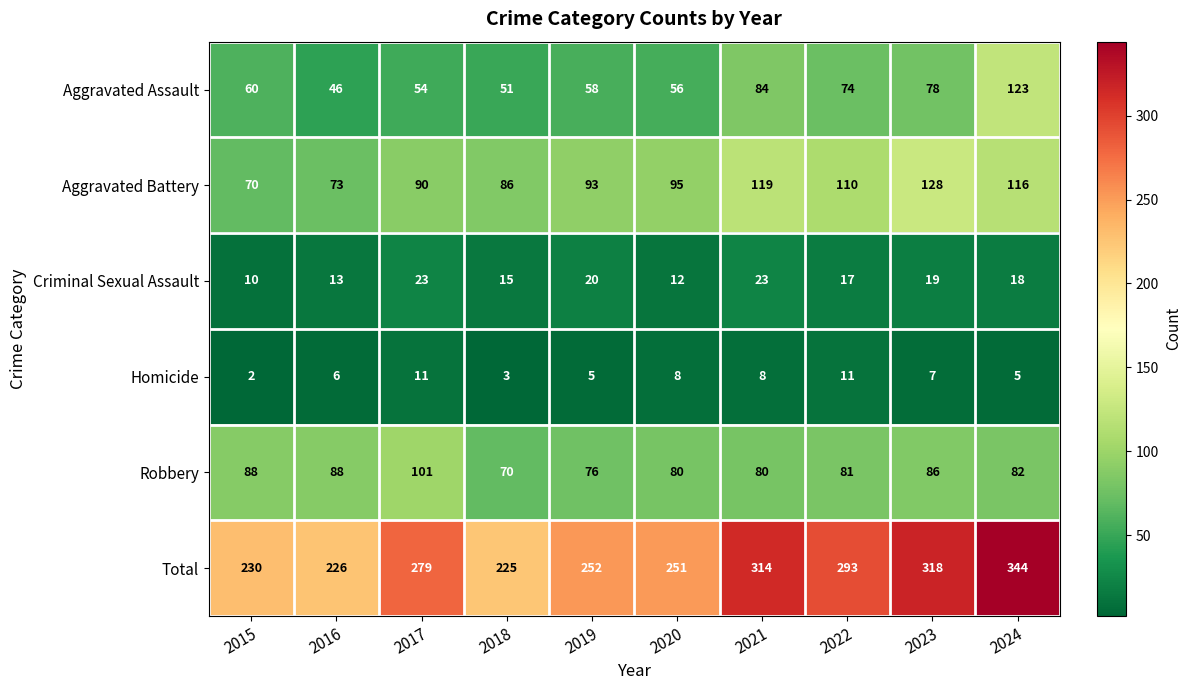

What is the maximum value shown in the chart?

344